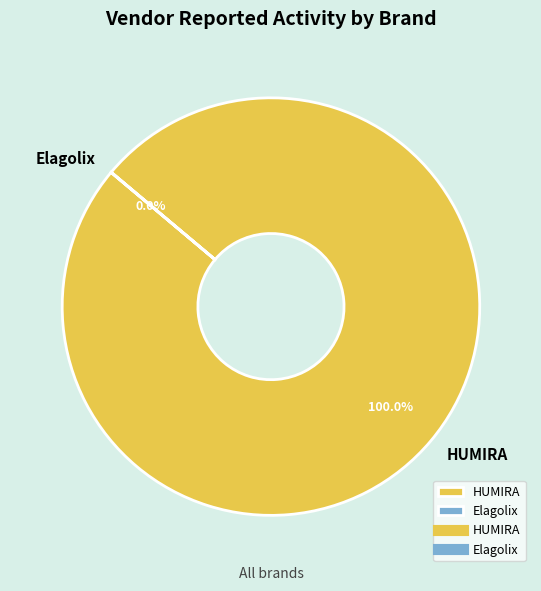

To the nearest percent, what portion does HUMIRA represent?

100%